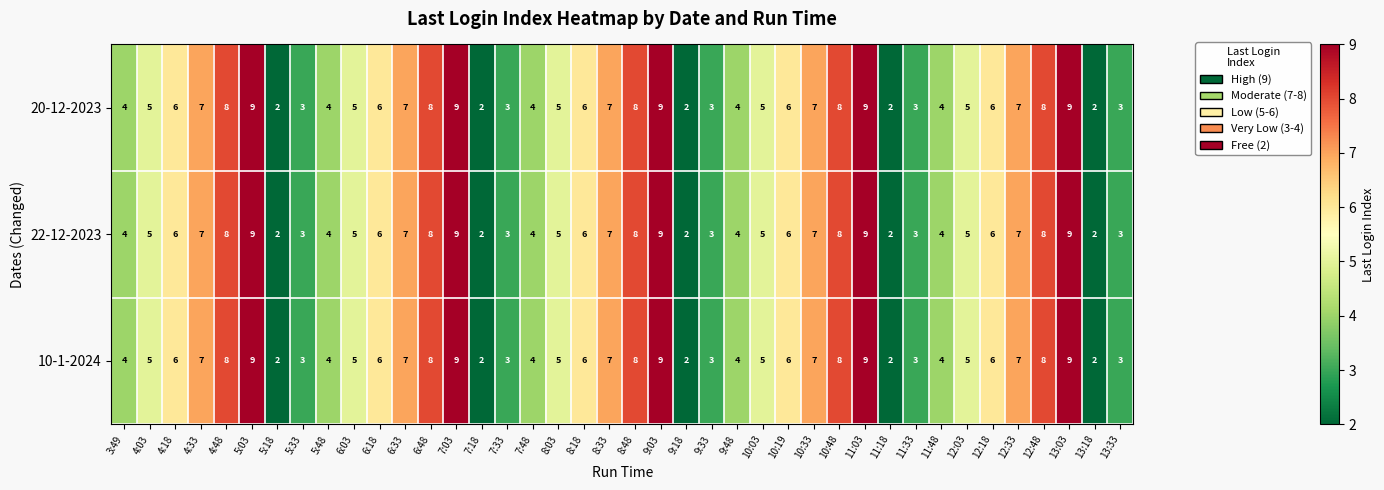

Read the 10-1-2024 value at 4:33.

7